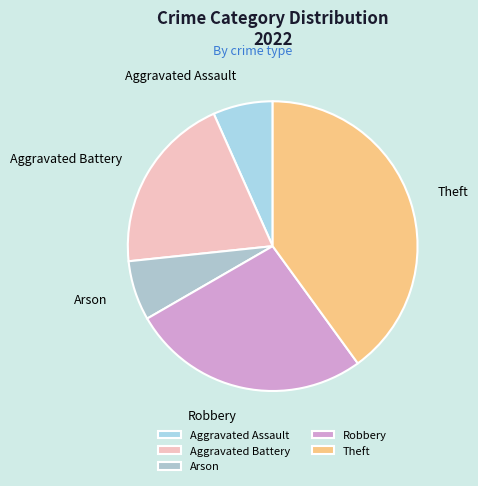

Is there a majority slice in this chart?

No